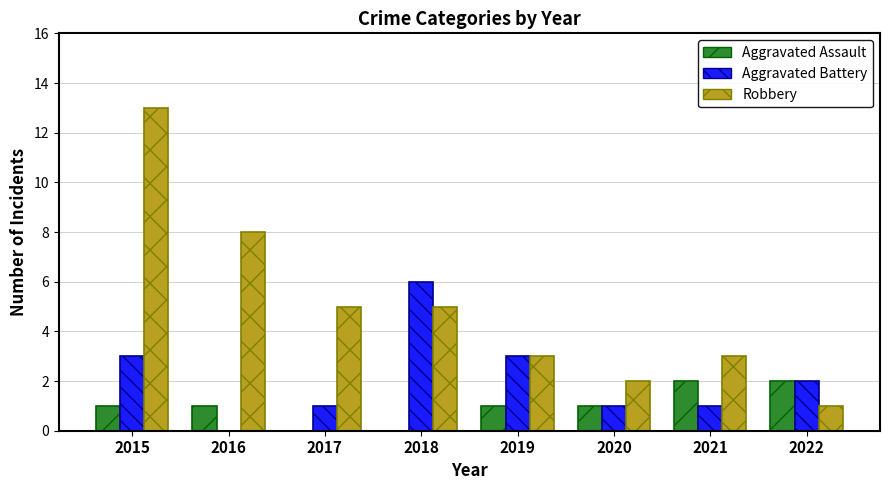

Which series has the widest spread of values?

Robbery